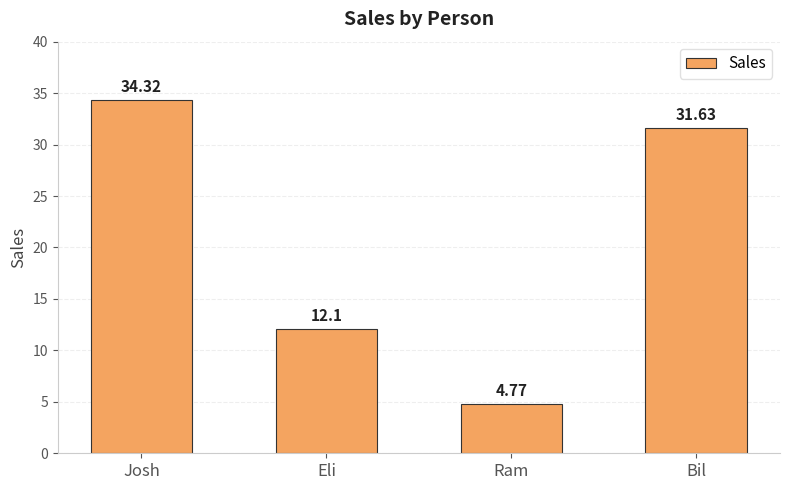

What is the difference between the values at Eli and Ram?

7.3